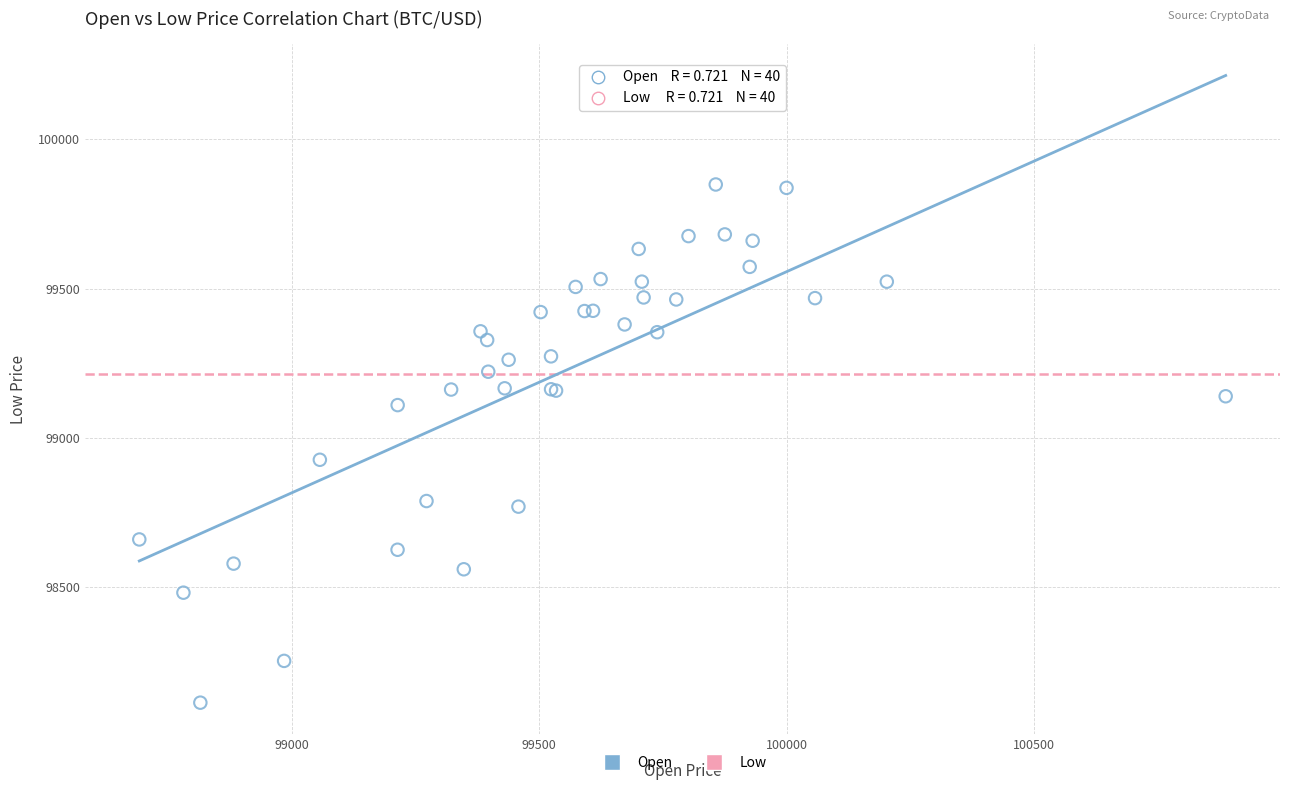

What Y value in the scatter plot is closest to 98981?

98927.4